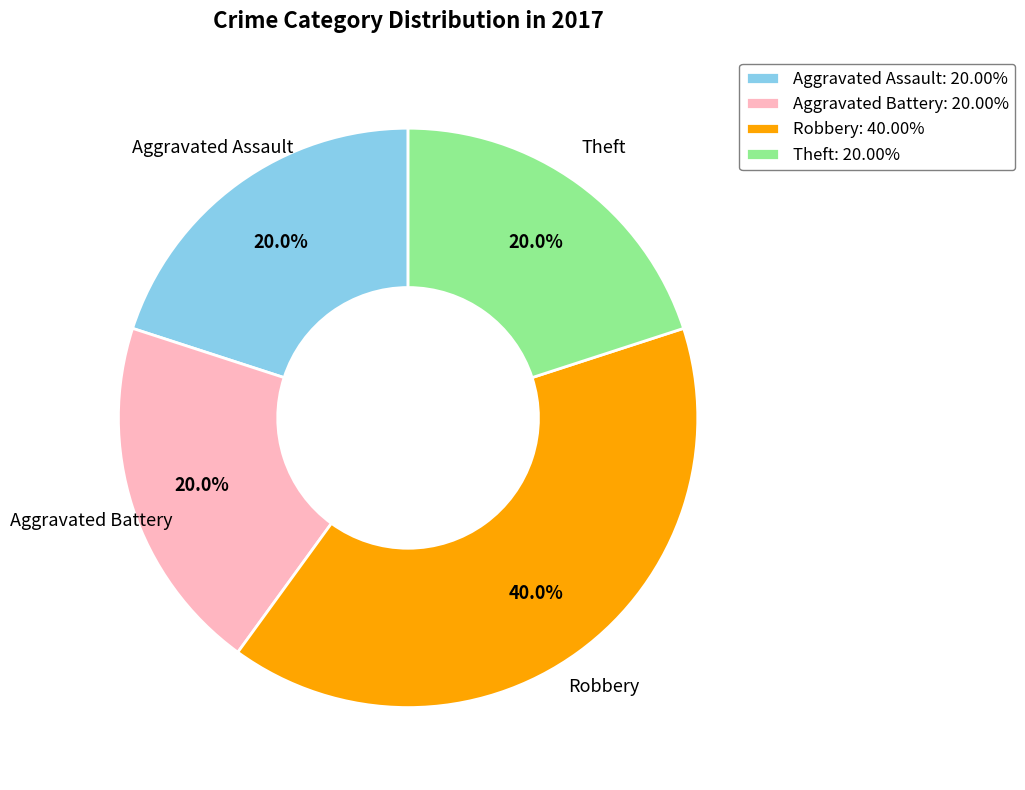

Does Robbery account for over 50% of the chart?

No